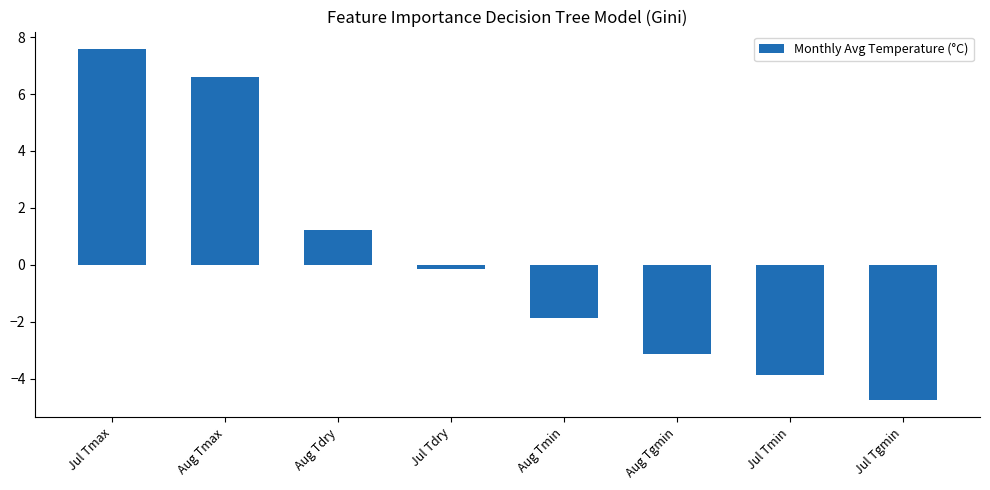

Rank the categories by value from lowest to highest.

Jul Tgmin, Jul Tmin, Aug Tgmin, Aug Tmin, Jul Tdry, Aug Tdry, Aug Tmax, Jul Tmax